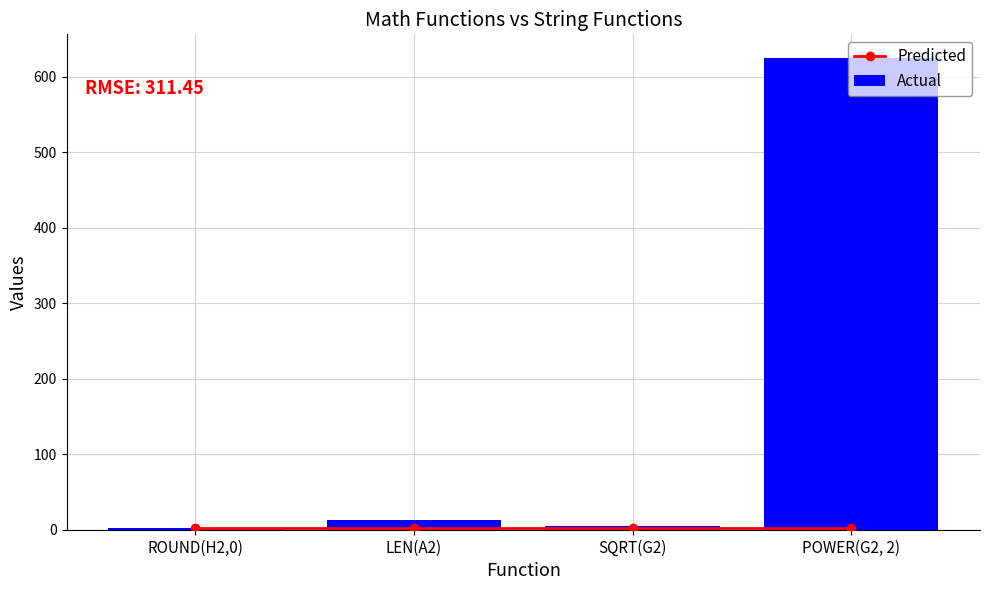

Where does the Actual series first go above 13?

POWER(G2, 2)